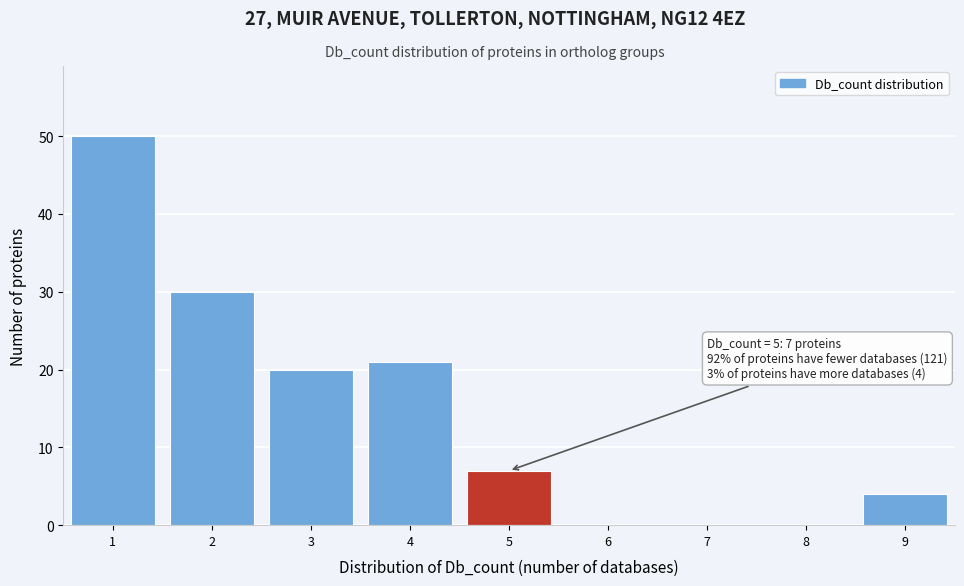

Over which range of the x-axis is the bar tallest?

0.5 to 1.5